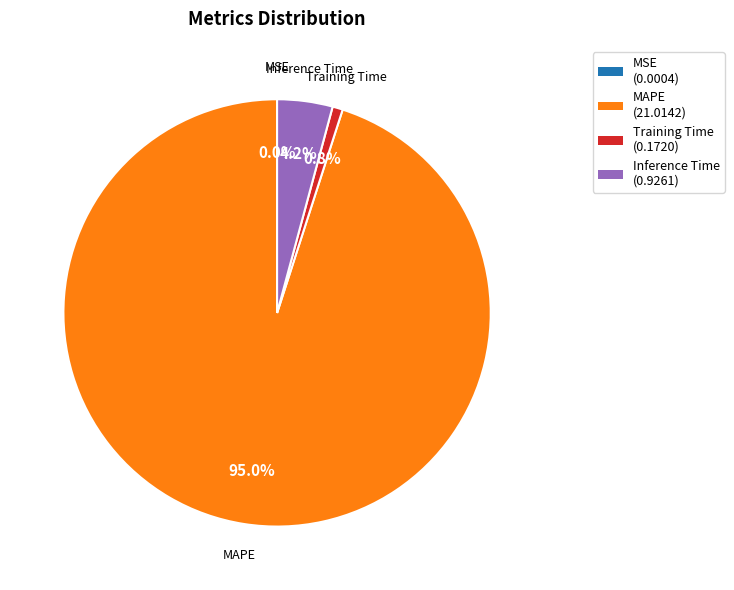

Is it true that Inference Time is 4% of the pie?

True